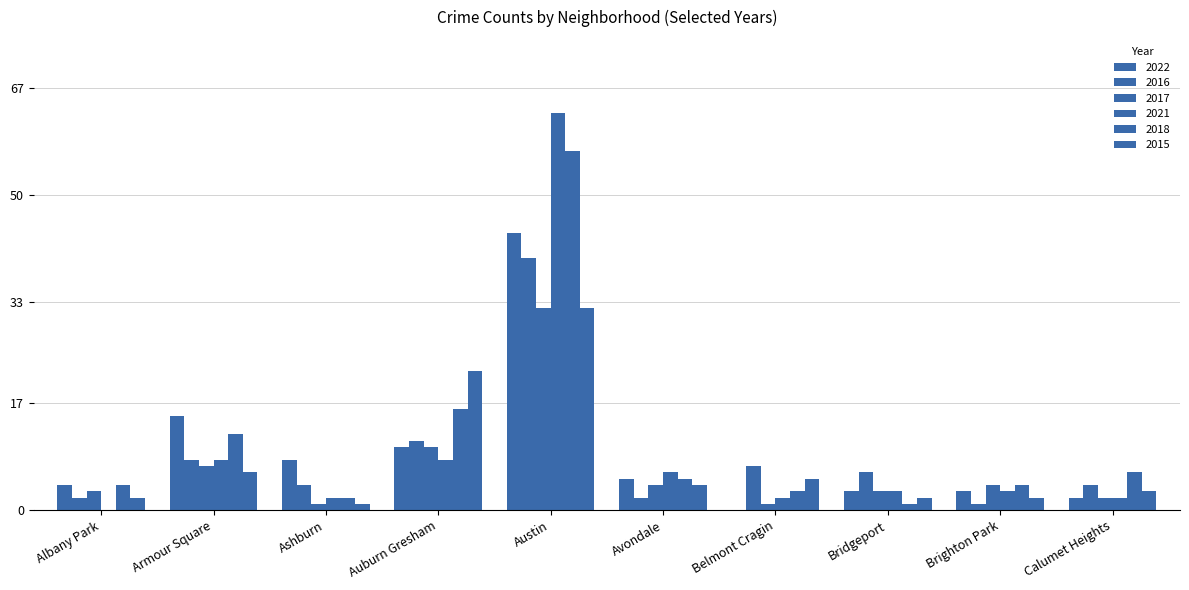

How many distinct data groups are displayed?

6